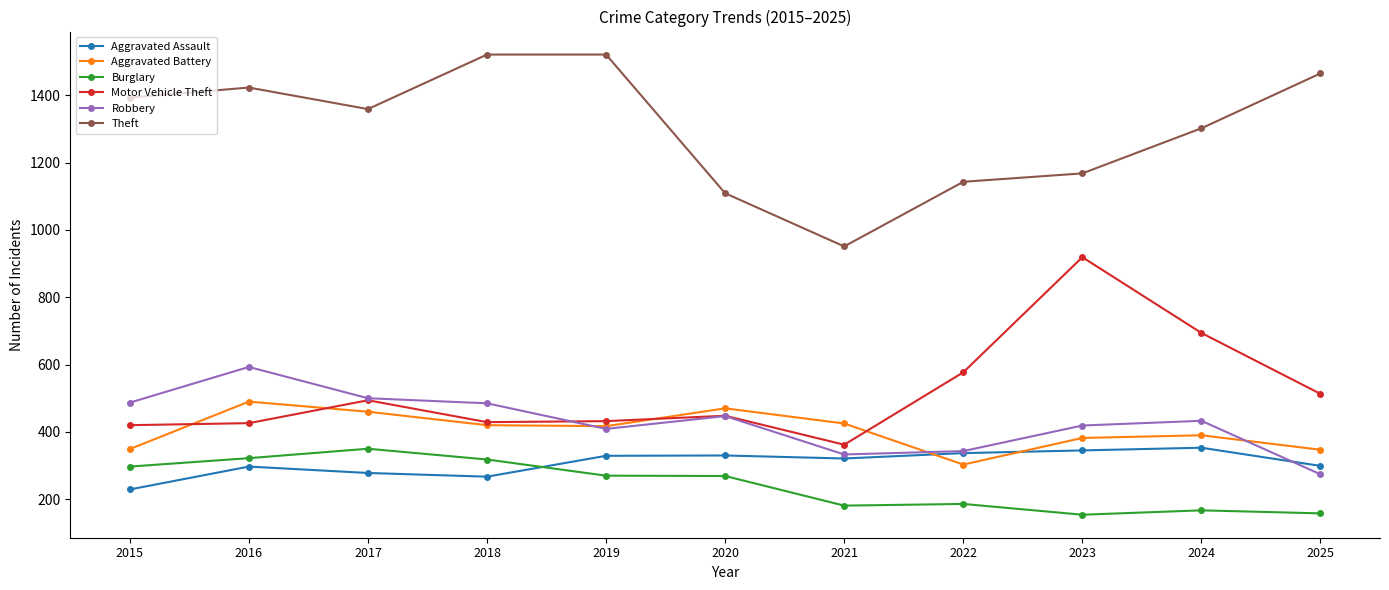

Which series has the largest range (max minus min)?

Theft